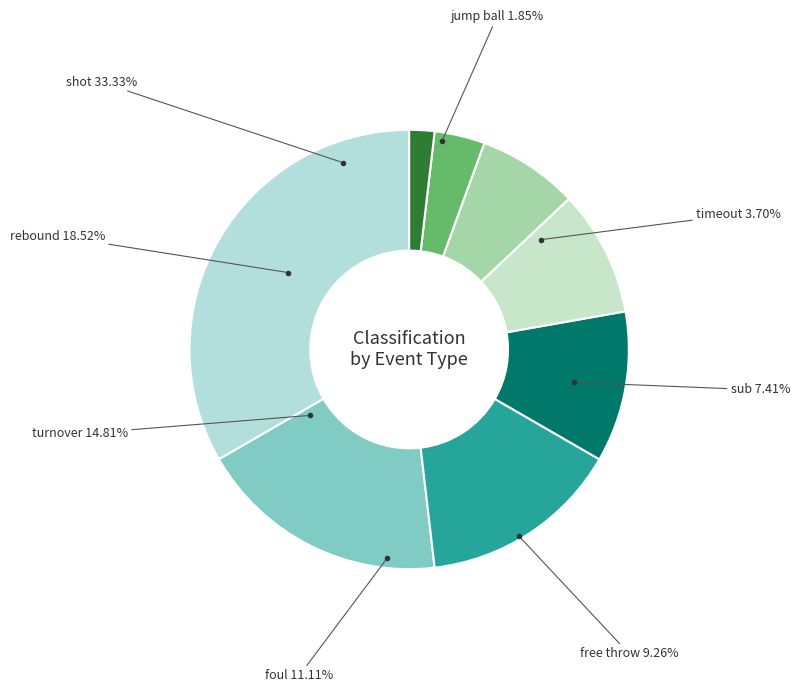

Is there a majority slice in this chart?

No